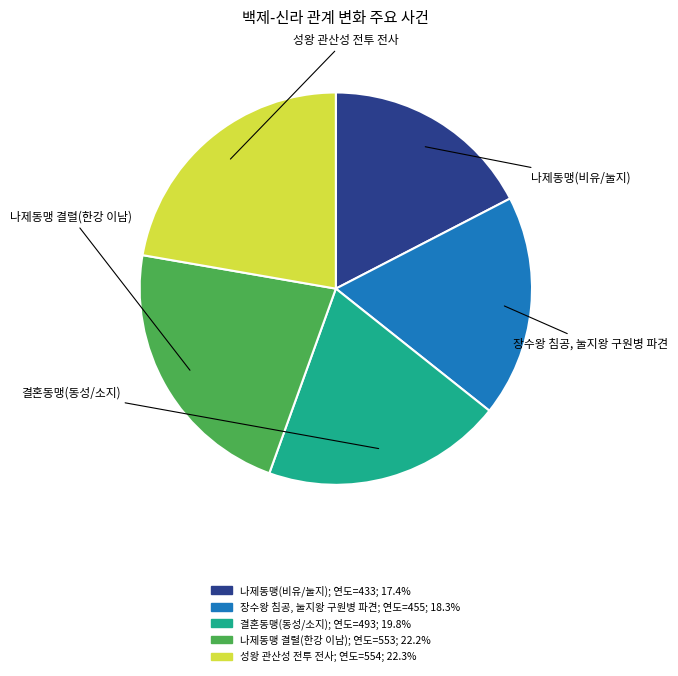

Does any single category account for the majority?

No